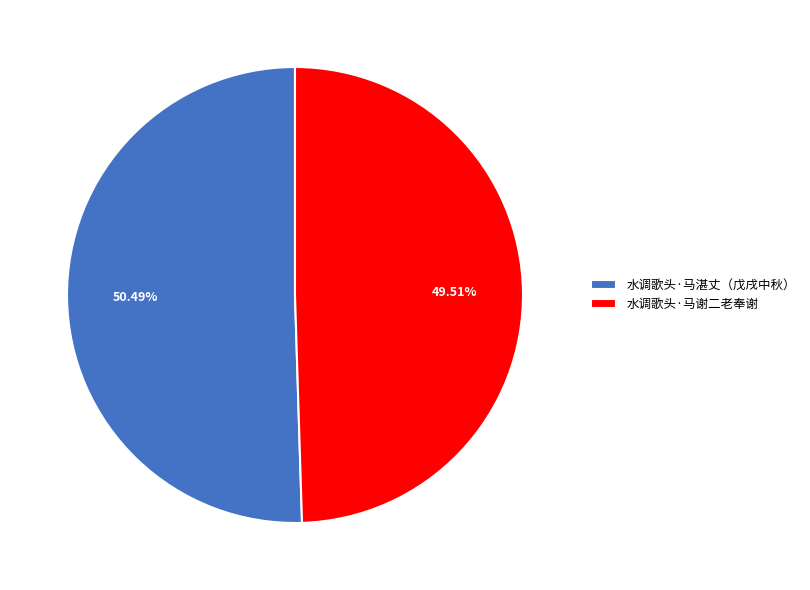

To the nearest percent, what is the average slice percentage?

50%